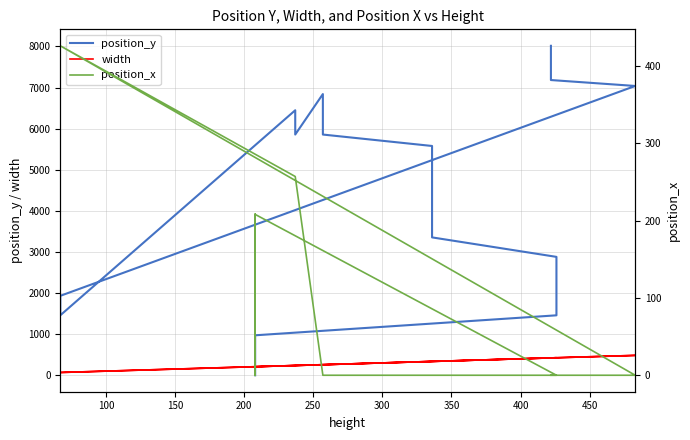

How many values in the position_y series exceed 5578?

19